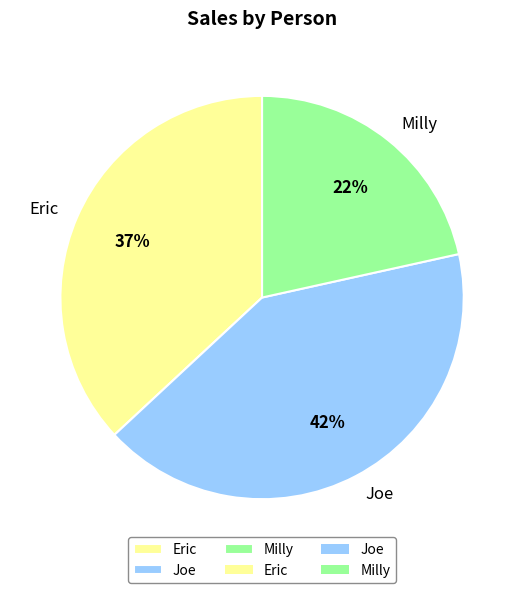

Which slice is the smallest?

Milly